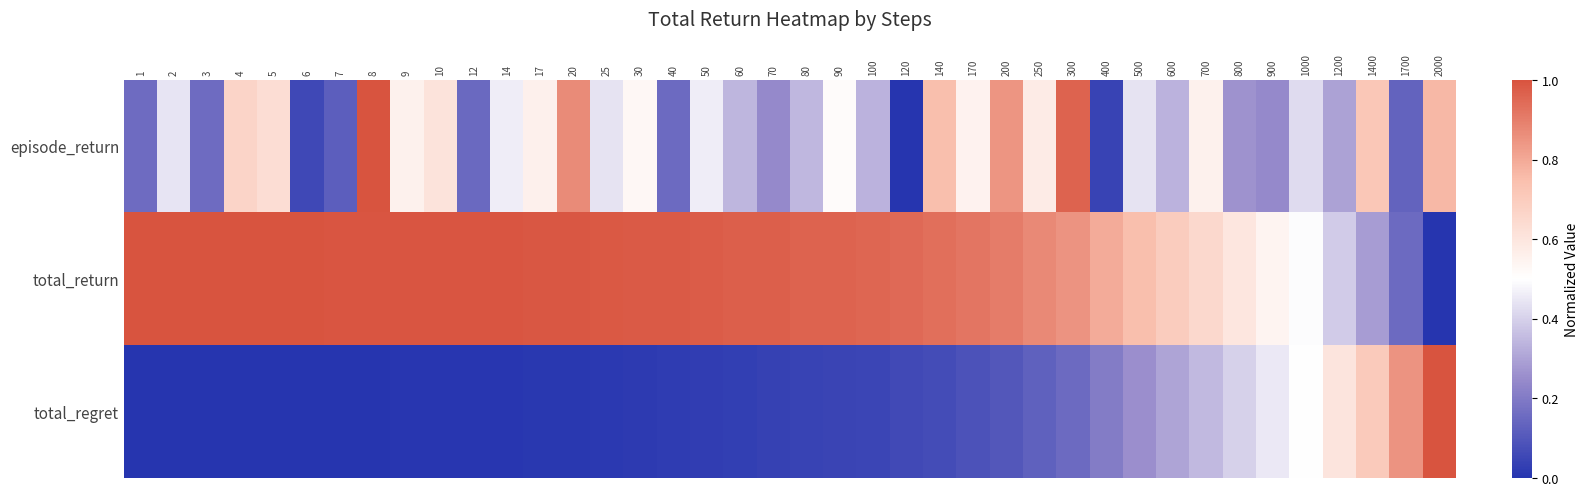

Between 80 and 60, which is larger?

80